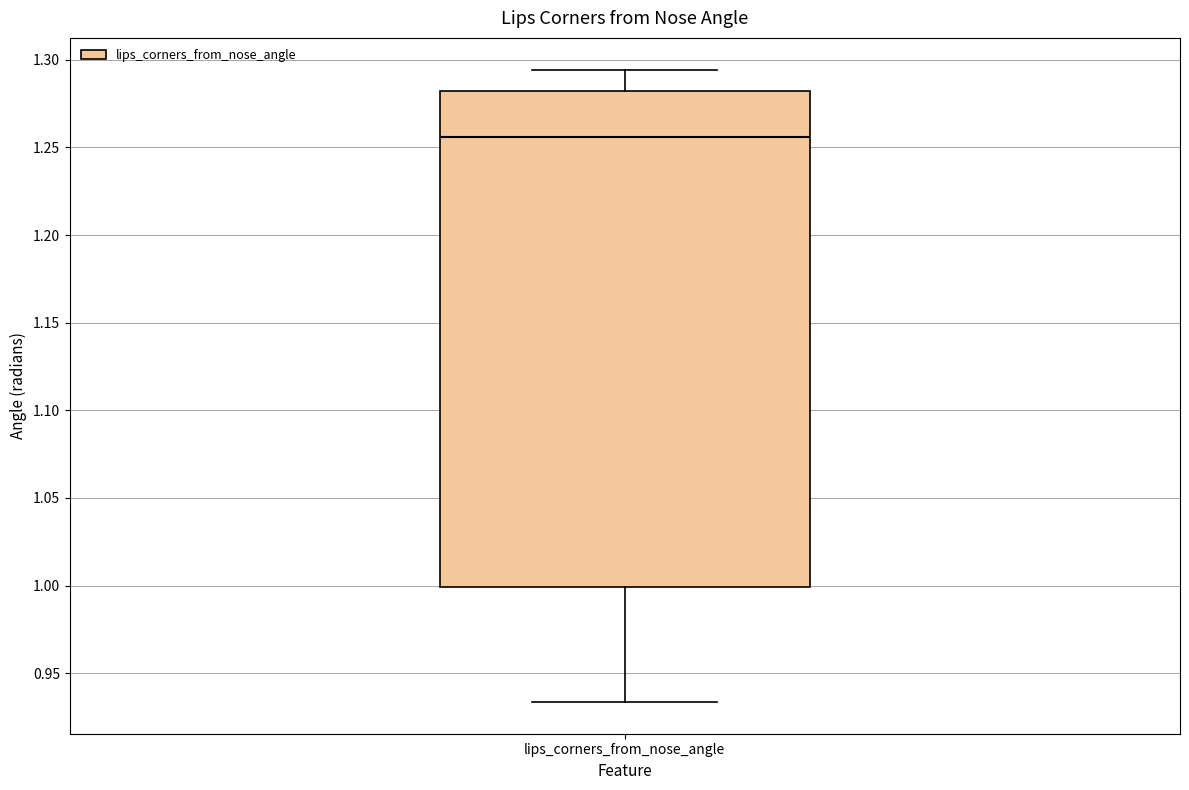

Read this box plot against the y-axis: the position of the median line, the range covered by the box, and the ends of both whiskers. The values are not printed on the chart, so give them approximately, as read against the axis.

median 1.255, box 1.000 to 1.280, whiskers 0.935 to 1.295